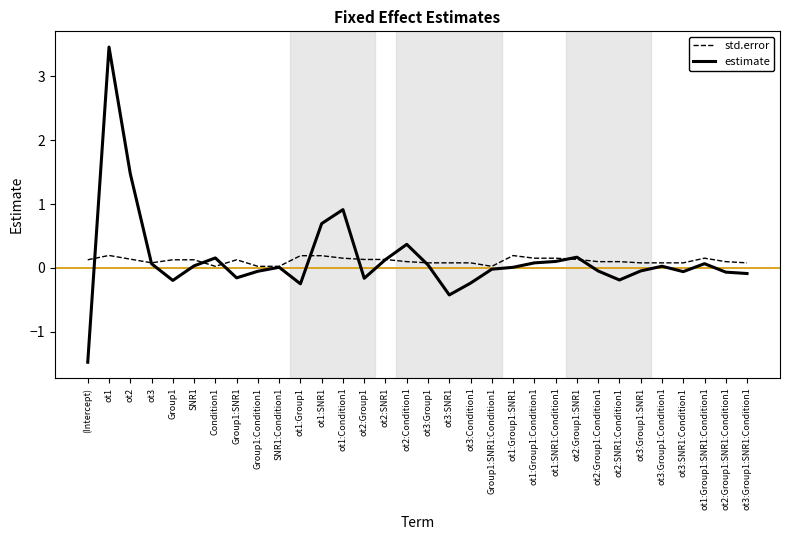

Is this an area chart (filled region under the line)?

No